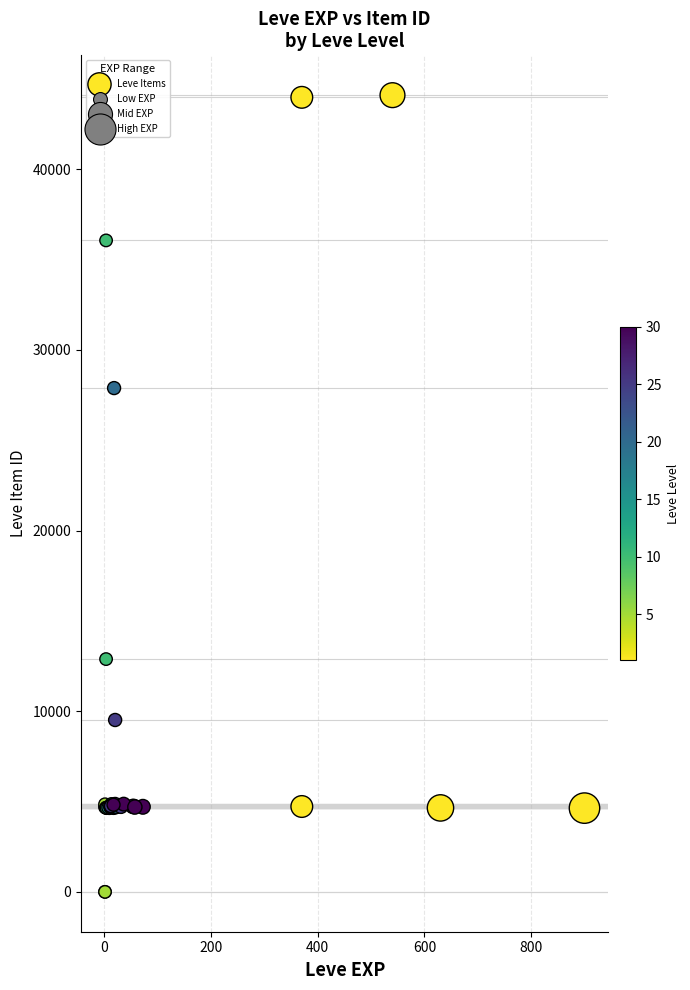

What Y value in the scatter plot is closest to 22048?

27884